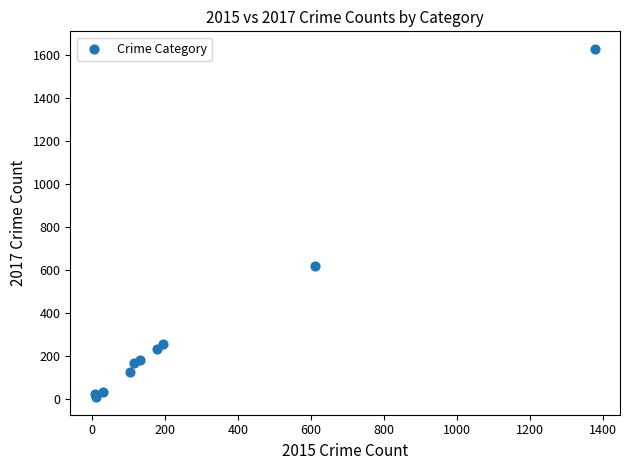

What Y value in the scatter plot is closest to 817?

615